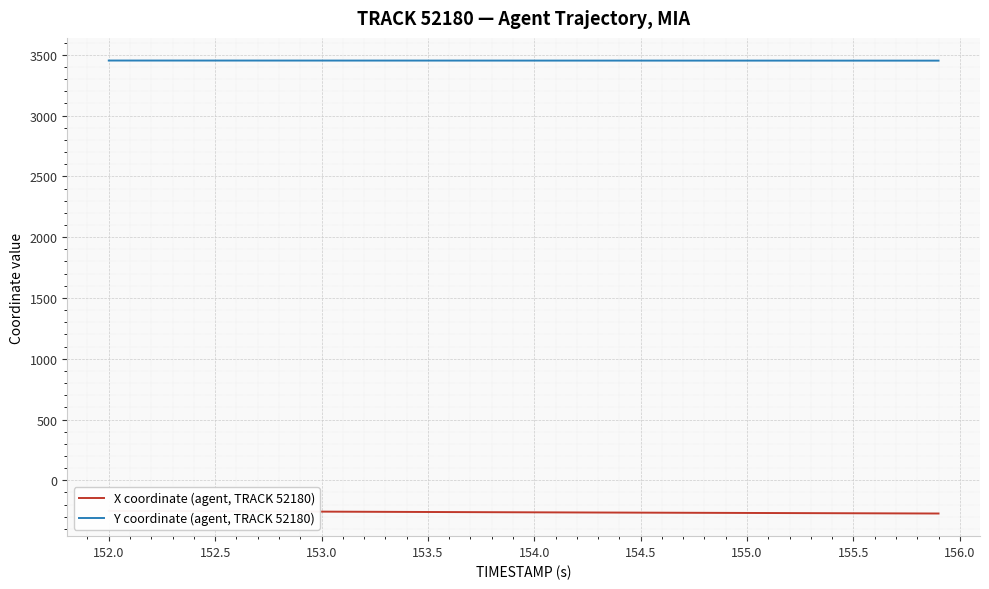

What is the minimum value for Y coordinate (agent, TRACK 52180)?

3452.0